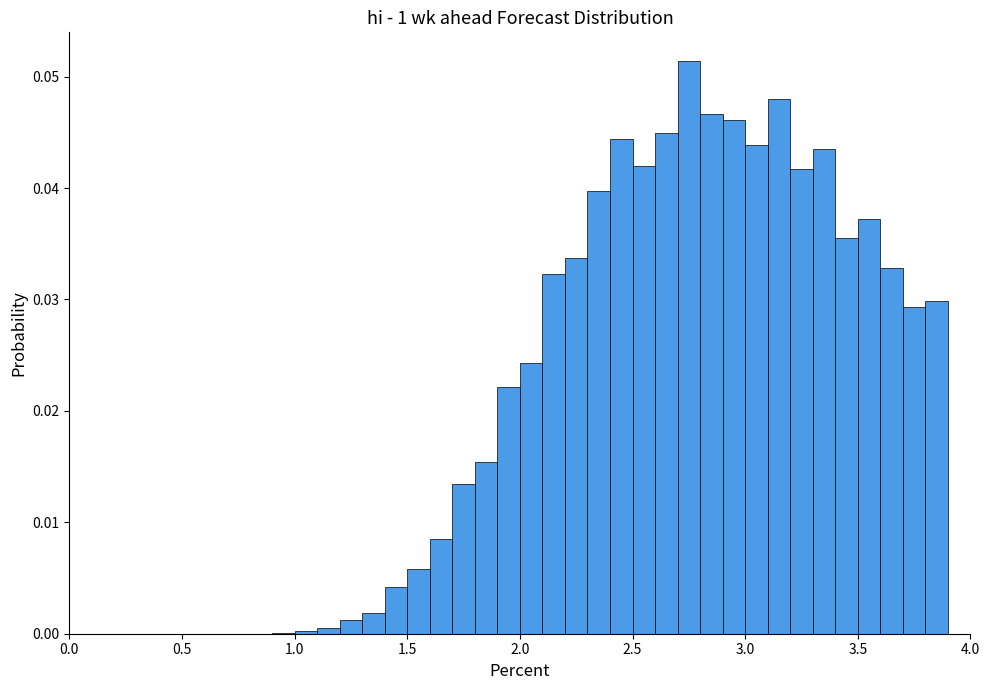

Read against the x-axis, roughly where is the centre of the tallest bar?

2.75